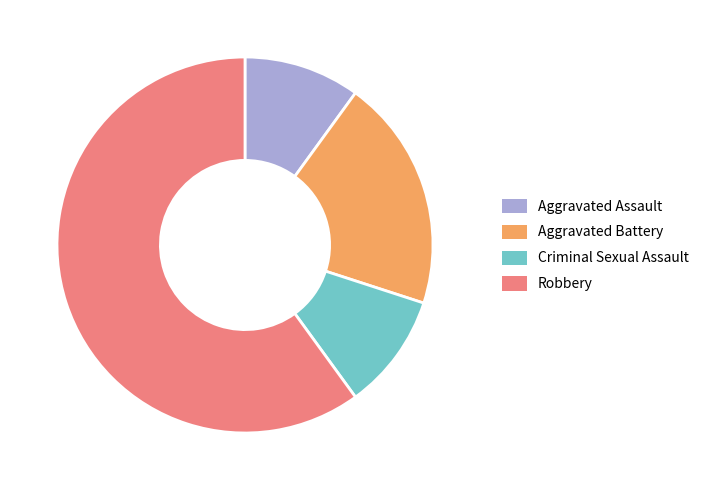

Does Robbery represent more than half of the total?

Yes